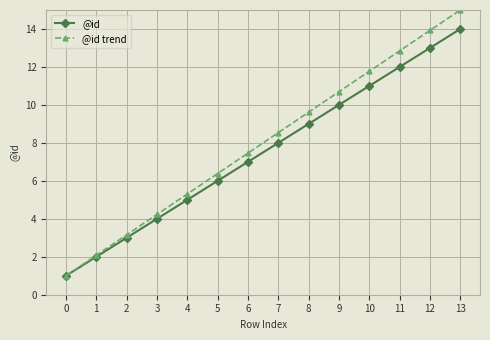

Rank the categories by @id trend value from lowest to highest.

0, 1, 2, 3, 4, 5, 6, 7, 8, 9, 10, 11, 12, 13